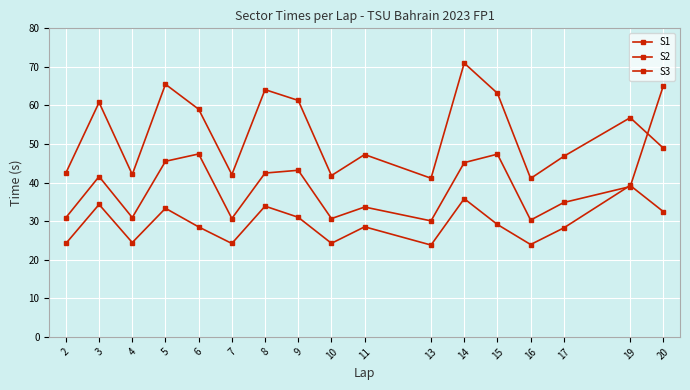

Reading right to left, what are all the values shown in this chart?

S1: 20=65.2	19=39.0	17=34.8	16=30.3	15=47.4	14=45.2	13=30.1	11=33.7	10=30.7	9=43.2	8=42.5	7=30.7	6=47.4	5=45.5	4=30.9	3=41.6	2=30.9
S2: 20=48.9	19=56.8	17=46.8	16=41.1	15=63.2	14=71.0	13=41.1	11=47.3	10=41.8	9=61.3	8=64.1	7=42.1	6=59.0	5=65.5	4=42.1	3=60.8	2=42.5
S3: 20=32.5	19=39.3	17=28.3	16=23.9	15=29.1	14=35.8	13=23.8	11=28.5	10=24.3	9=31.0	8=33.9	7=24.2	6=28.5	5=33.3	4=24.5	3=34.3	2=24.2